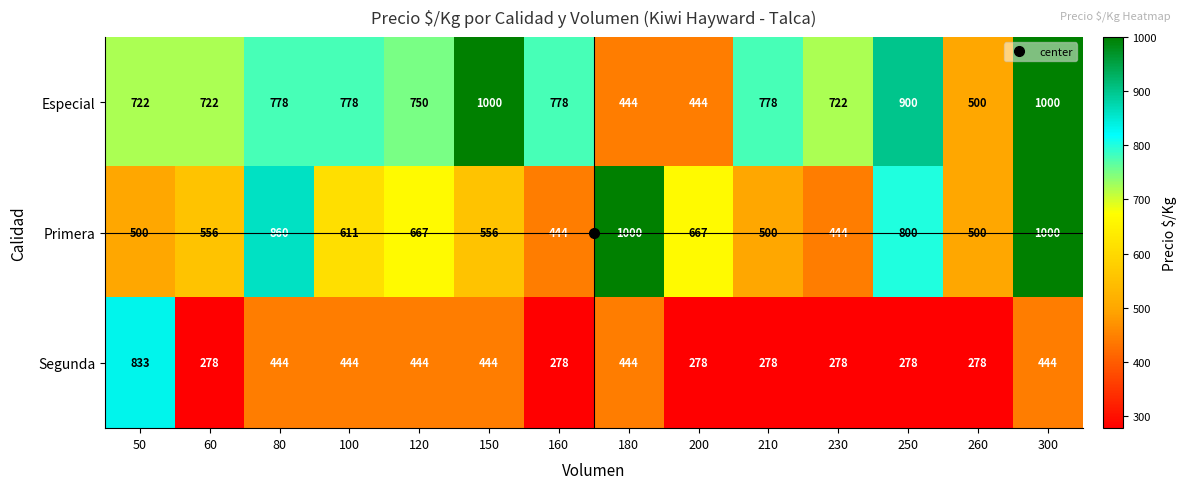

The Especial series shows 369 at 230. True or false?

False